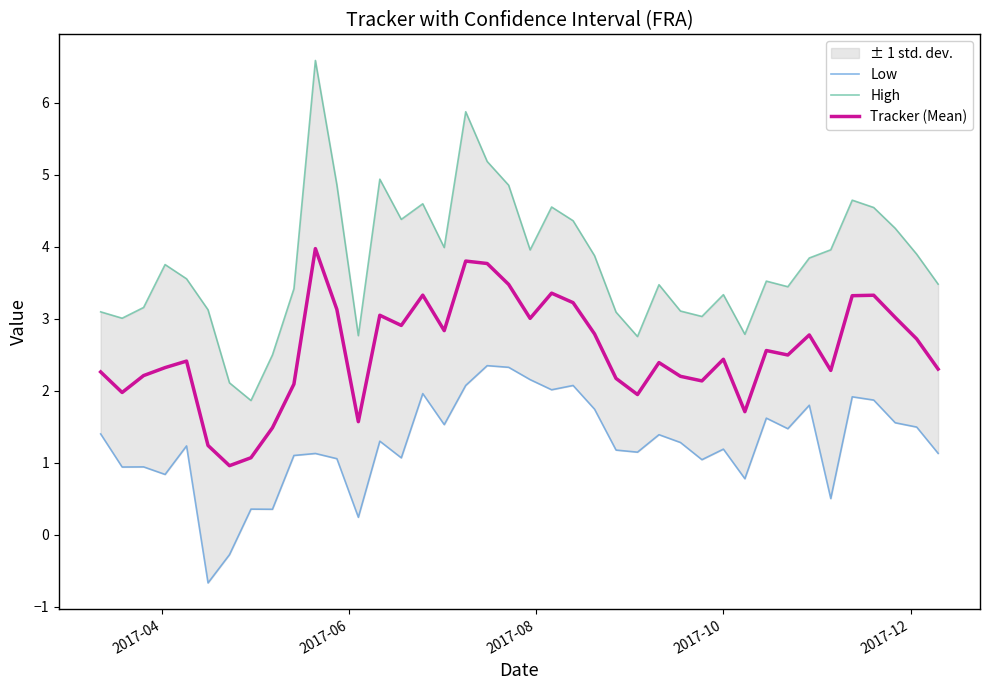

What is the highest value of the Tracker (Mean) series?

4.0